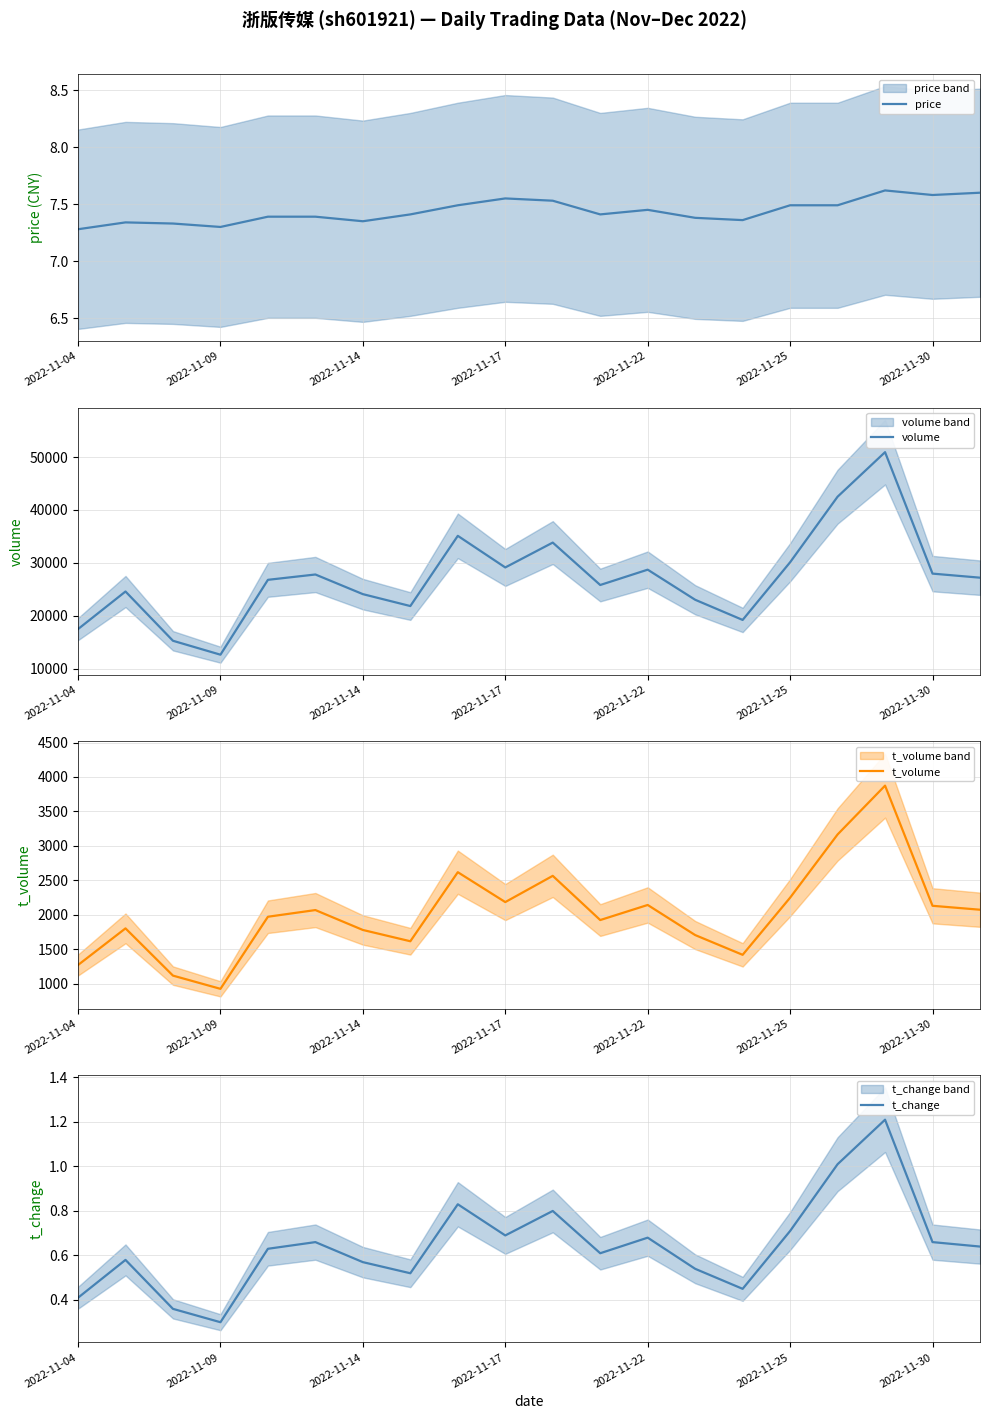

Is it true that price equals 7.3 at 2022-11-09?

True